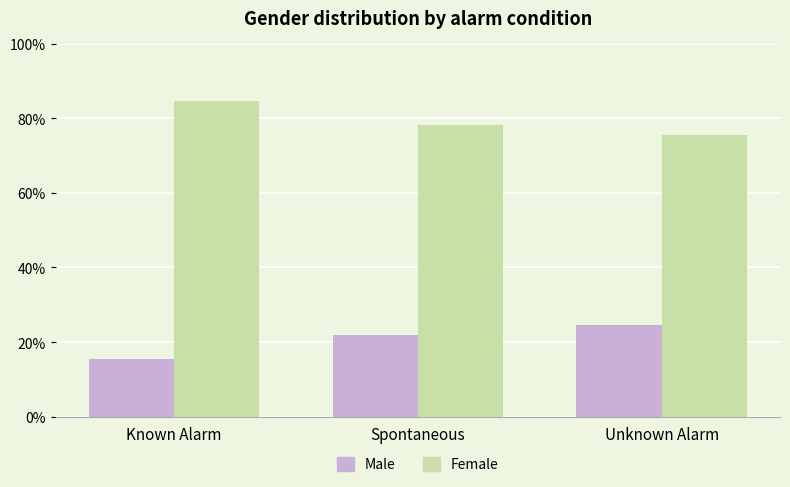

What is the label of the 2nd bar from the left?

Spontaneous